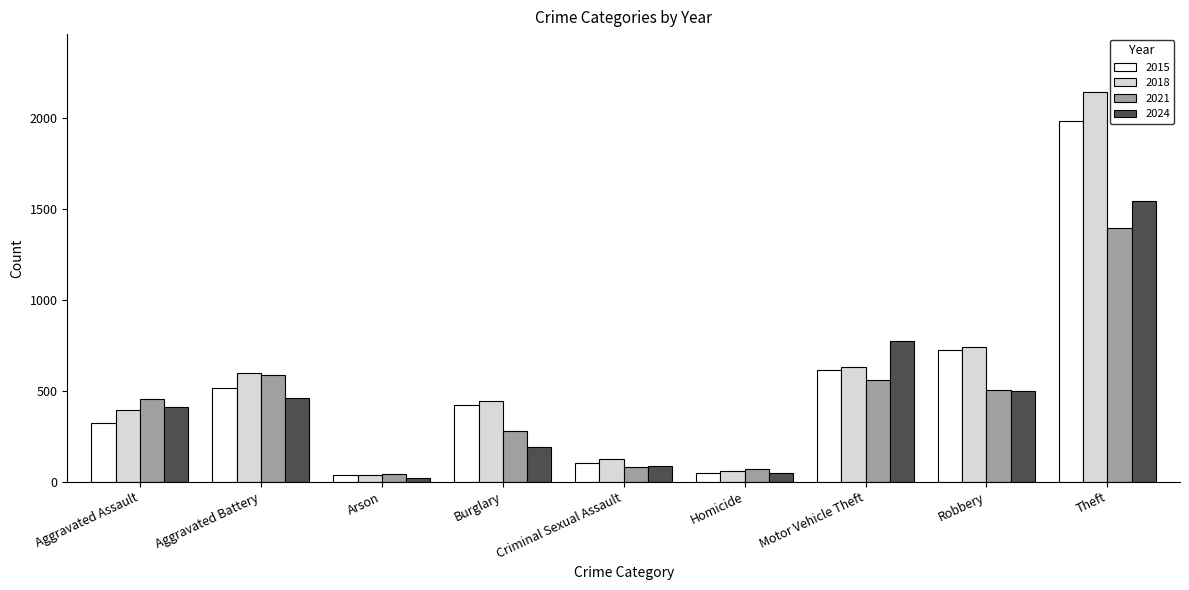

List the series in order of their peak value, highest first.

2018, 2015, 2024, 2021